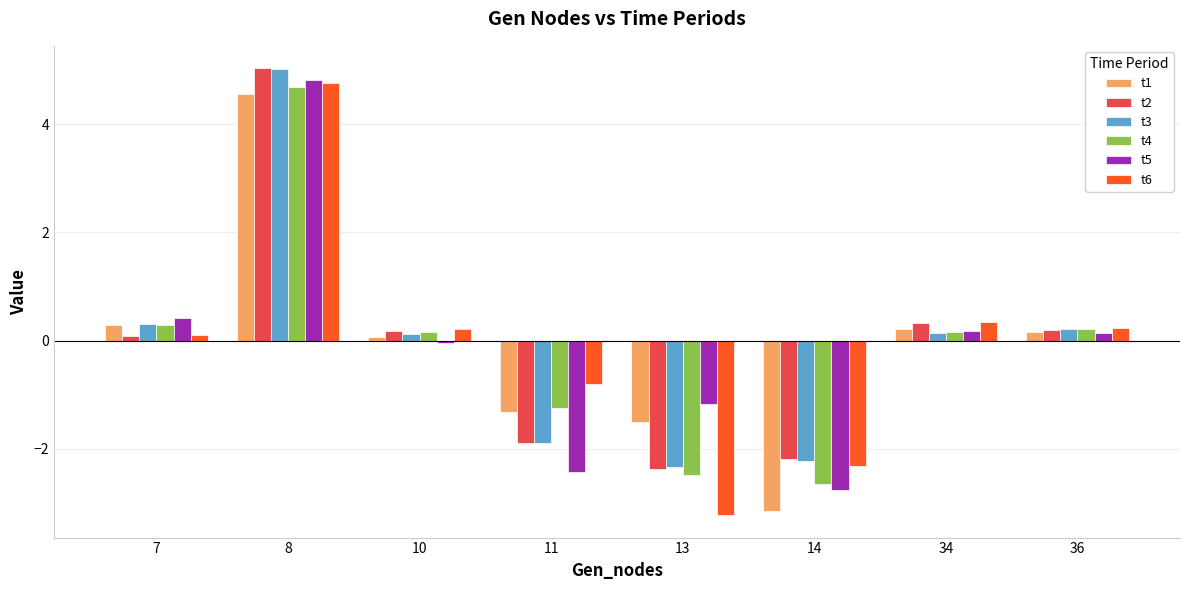

How many groups of bars are there?

8